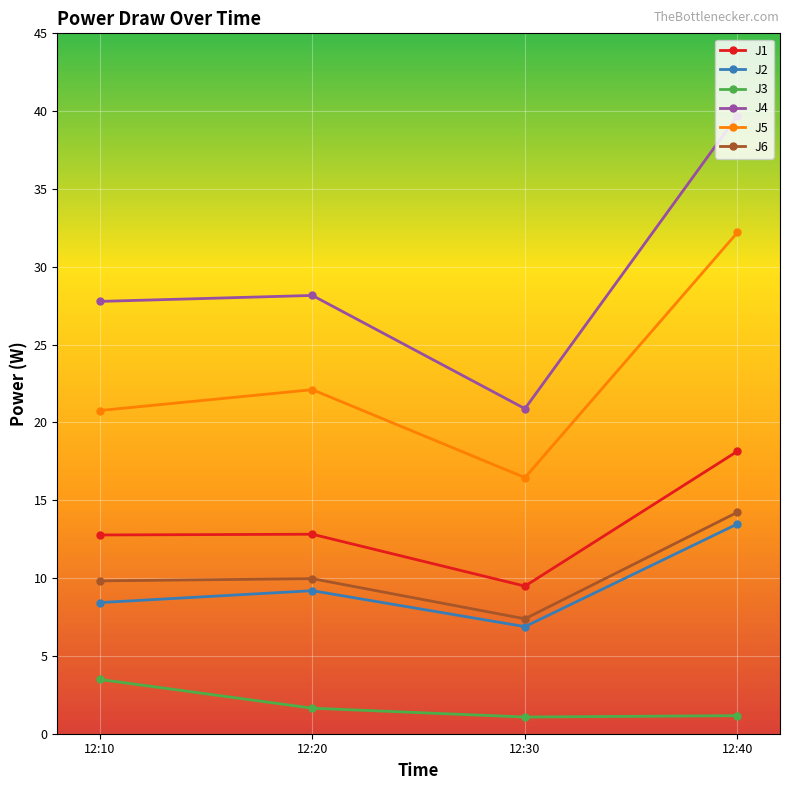

What is the sum of all J3 values?

7.4